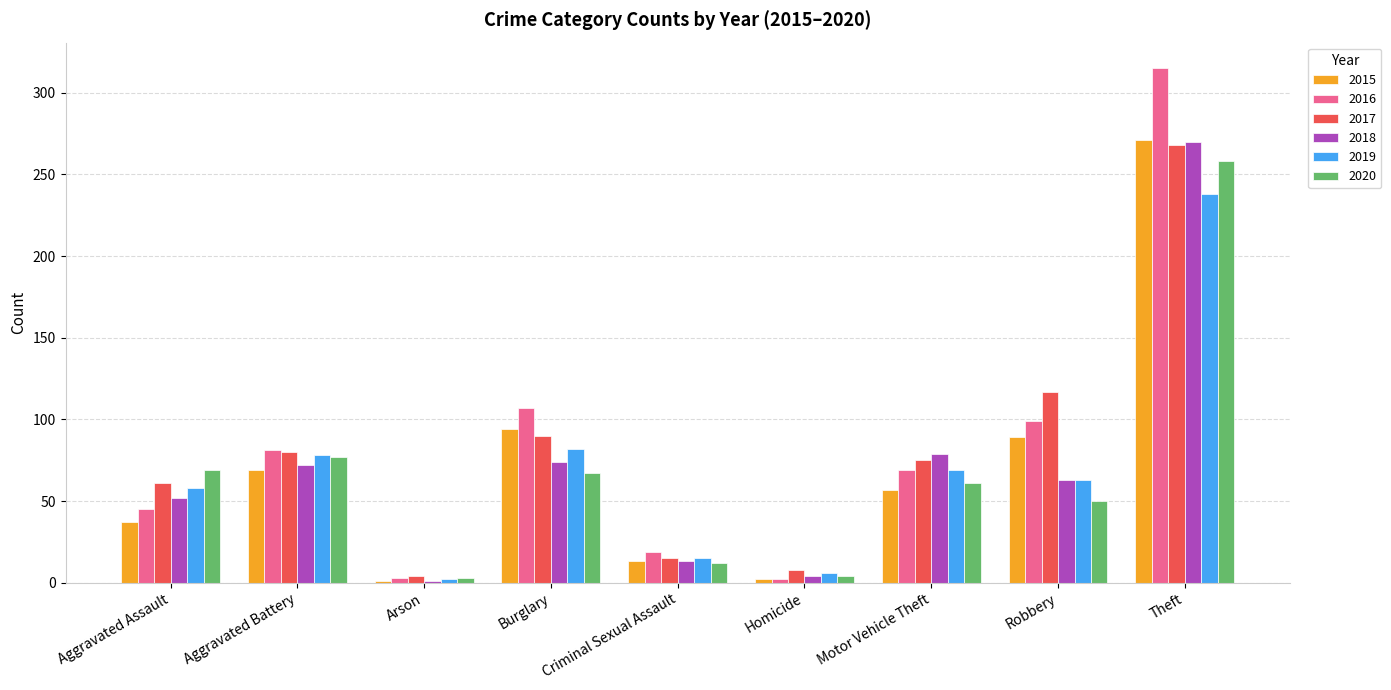

What is the approximate value of 2016 at Robbery, to the nearest 10?

100